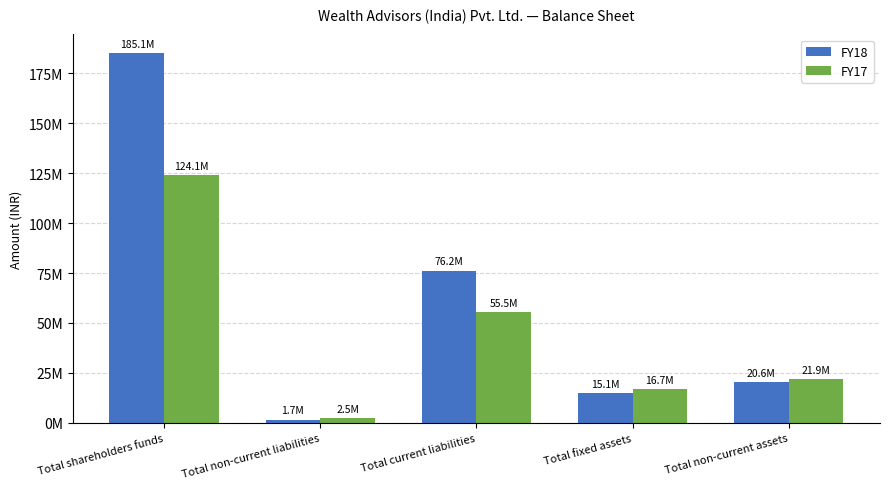

At which label is FY17 closest to 63311927?

Total current liabilities